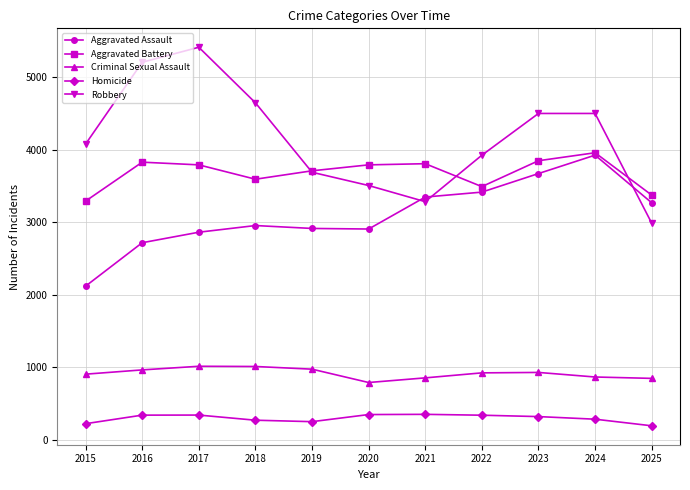

Between 2022 and 2023, which series saw the biggest shift?

Robbery